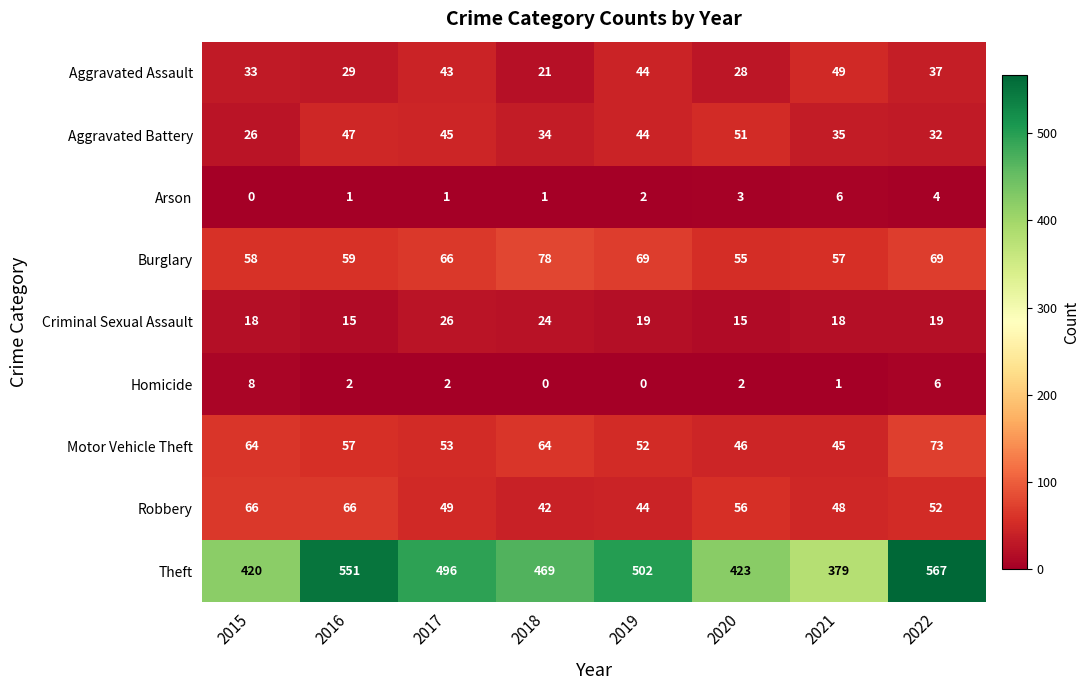

The Theft series shows 832 at 2017. True or false?

False